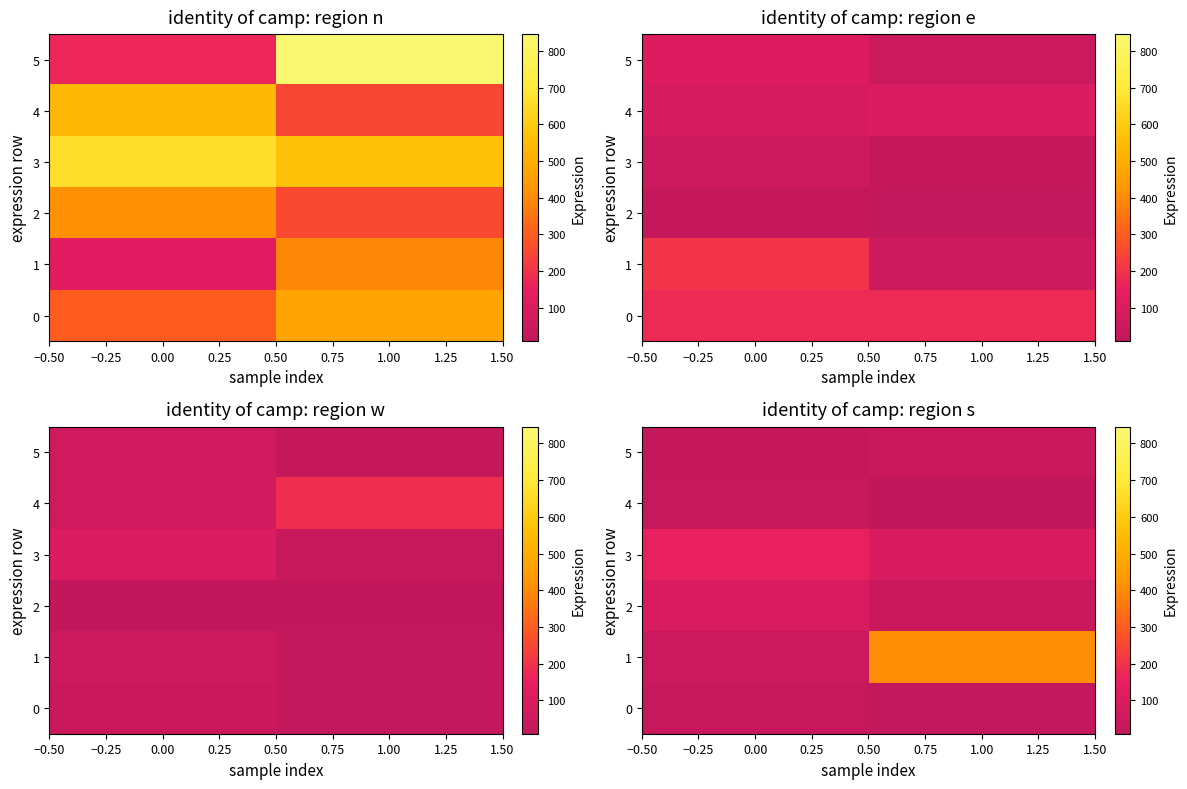

How many data points in 4 are less than 26?

1